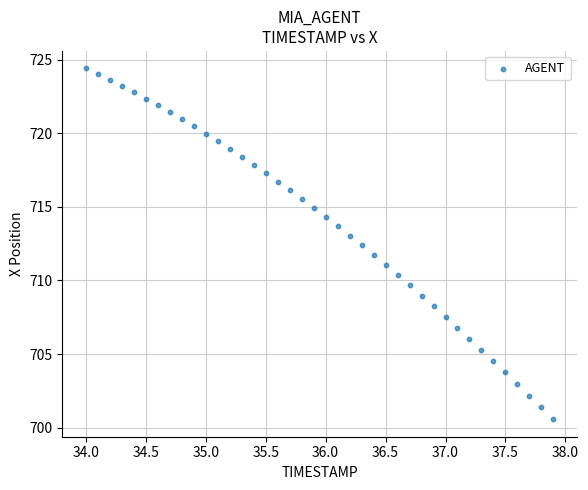

What is the range of X values (max minus min)?

3.9